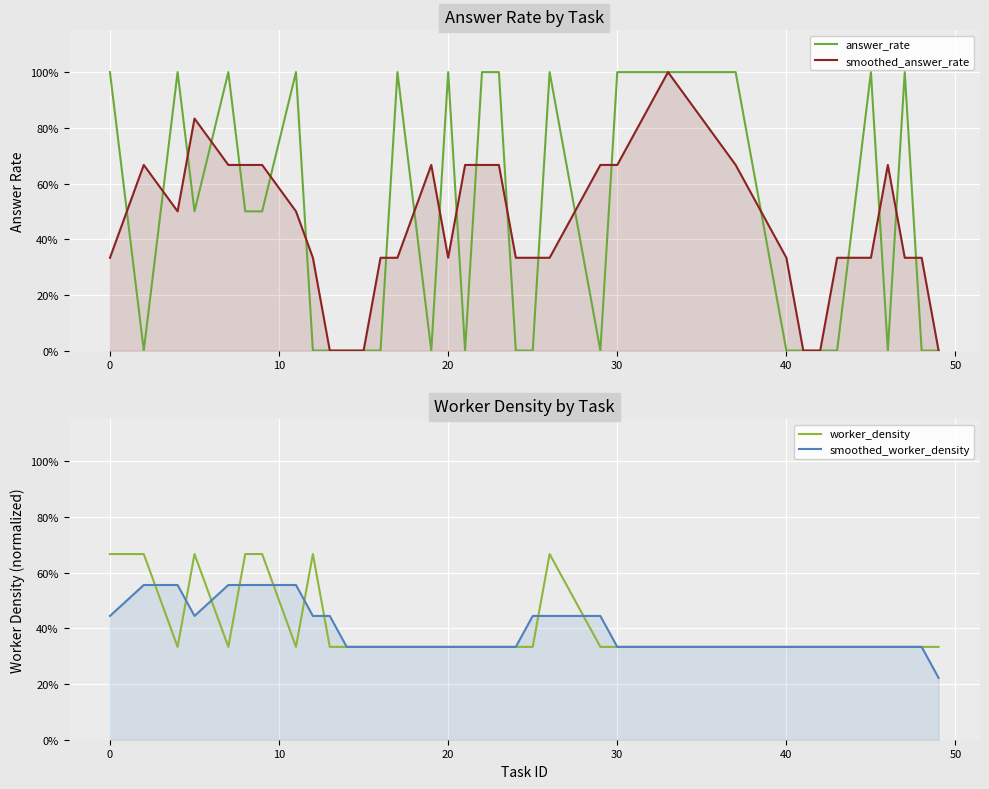

Reading left to right, what are all the values shown in this chart?

answer_rate: 1.0	0.0	1.0	0.5	1.0	0.5	0.5	1.0	0.0	0.0	0.0	0.0	0.0	1.0	0.0	1.0	0.0	1.0	1.0	0.0	0.0	1.0	0.0	1.0	1.0	1.0	0.0	0.0	0.0	0.0	1.0	0.0	1.0	0.0	0.0
smoothed_answer_rate: 0.3	0.7	0.5	0.8	0.7	0.7	0.7	0.5	0.3	0.0	0.0	0.0	0.3	0.3	0.7	0.3	0.7	0.7	0.7	0.3	0.3	0.3	0.7	0.7	1.0	0.7	0.3	0.0	0.0	0.3	0.3	0.7	0.3	0.3	0.0
worker_density: 0.7	0.7	0.3	0.7	0.3	0.7	0.7	0.3	0.7	0.3	0.3	0.3	0.3	0.3	0.3	0.3	0.3	0.3	0.3	0.3	0.3	0.7	0.3	0.3	0.3	0.3	0.3	0.3	0.3	0.3	0.3	0.3	0.3	0.3	0.3
smoothed_worker_density: 0.4	0.6	0.6	0.4	0.6	0.6	0.6	0.6	0.4	0.4	0.3	0.3	0.3	0.3	0.3	0.3	0.3	0.3	0.3	0.3	0.4	0.4	0.4	0.3	0.3	0.3	0.3	0.3	0.3	0.3	0.3	0.3	0.3	0.3	0.2